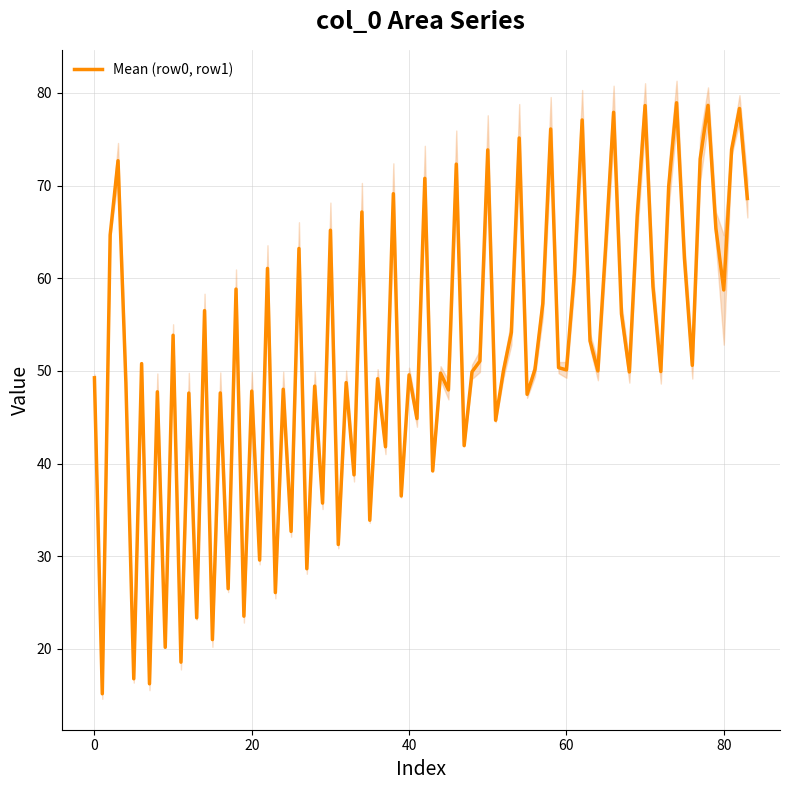

What is the lowest value of the Mean (row0, row1) series?

15.2